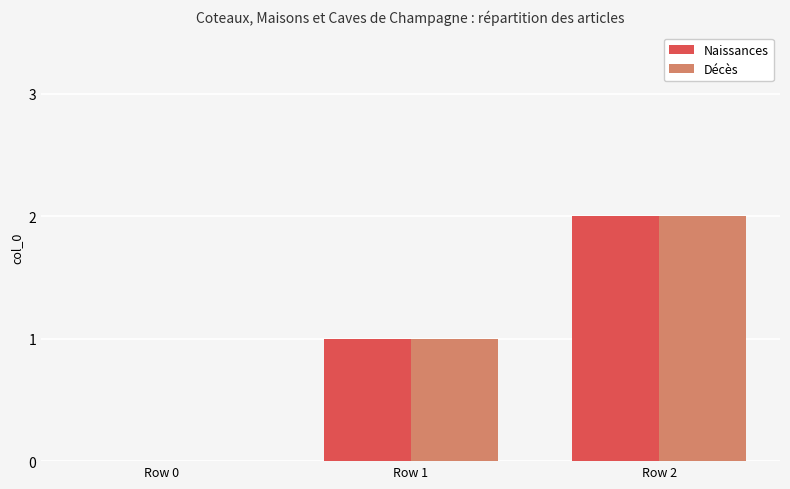

Count the Décès values in the range 0 to 2.

3